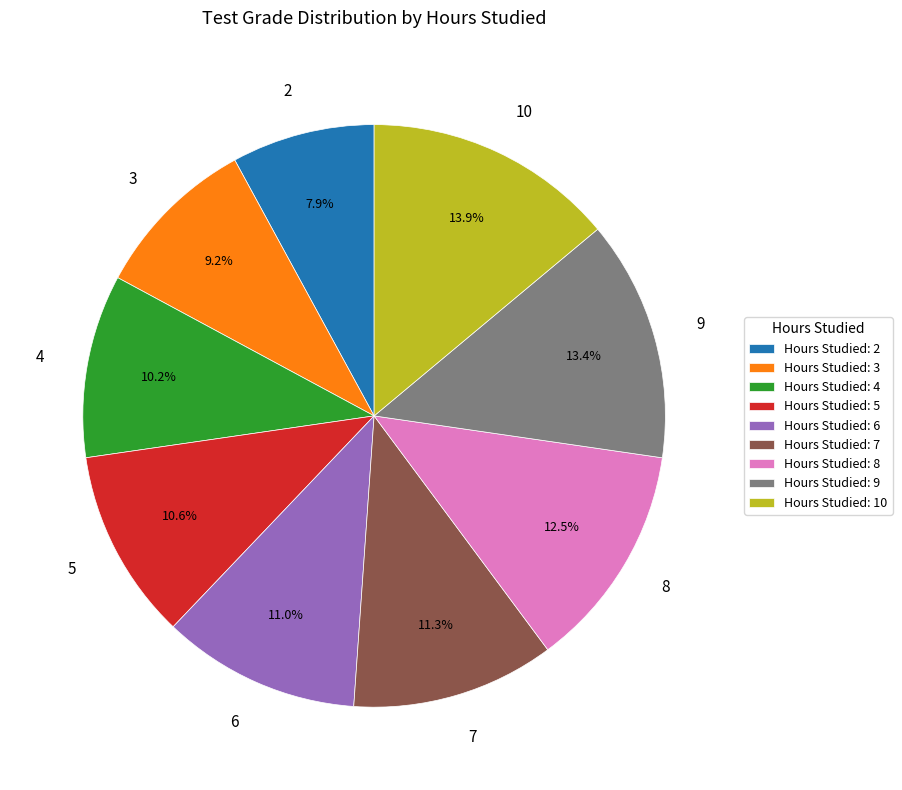

True or false: 8 accounts for 13% of the total.

True